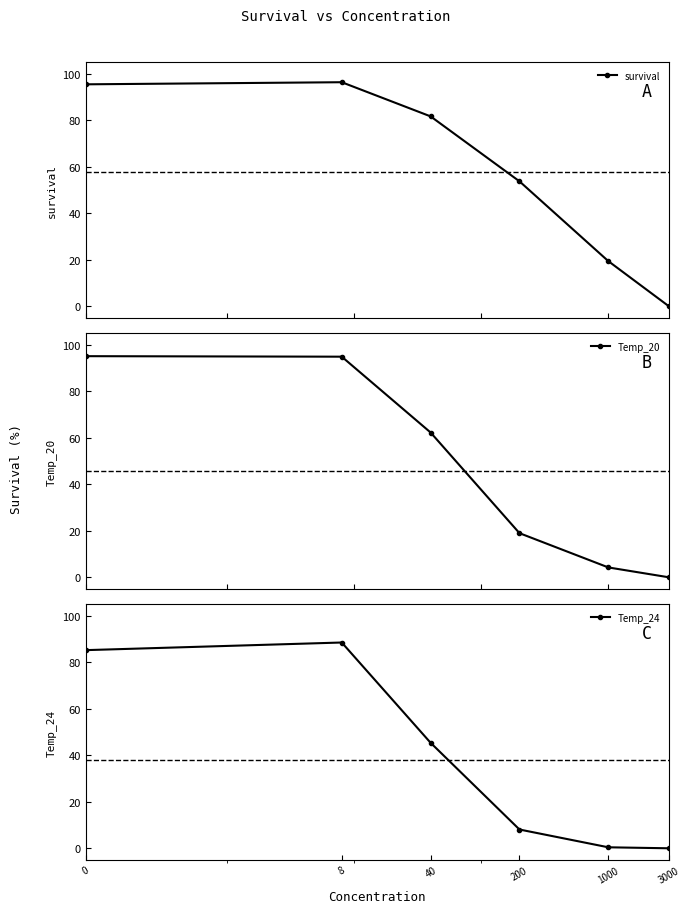

Rank the series by their maximum value, from highest to lowest.

survival, Temp_20, Temp_24